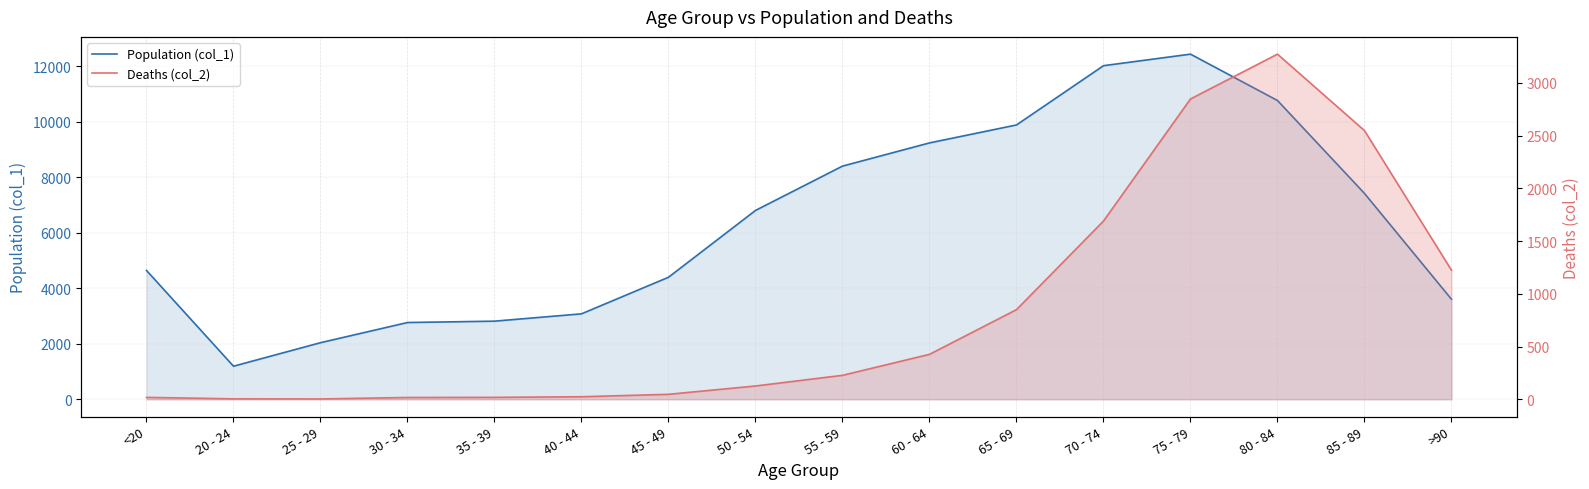

True or false: Population (col_1) has more than 1 points higher than both neighbors.

False